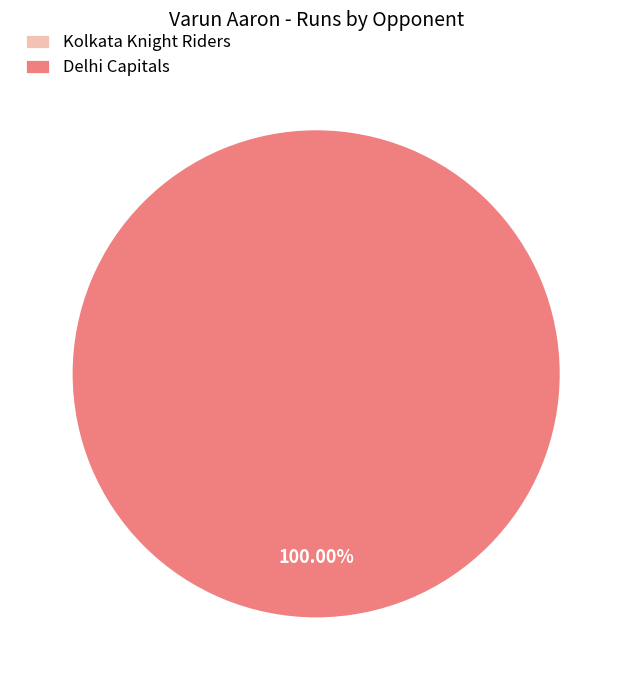

To the nearest percent, what is the combined percentage of Delhi Capitals and Kolkata Knight Riders?

100%